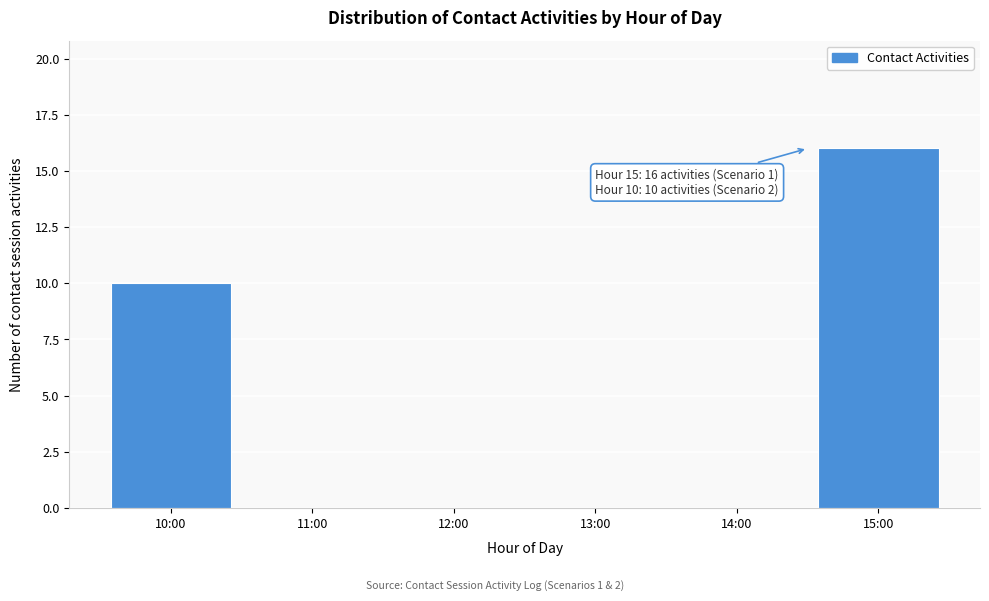

Reading left to right, list all the values displayed in this chart.

10:00=10	11:00=0	12:00=0	13:00=0	14:00=0	15:00=16